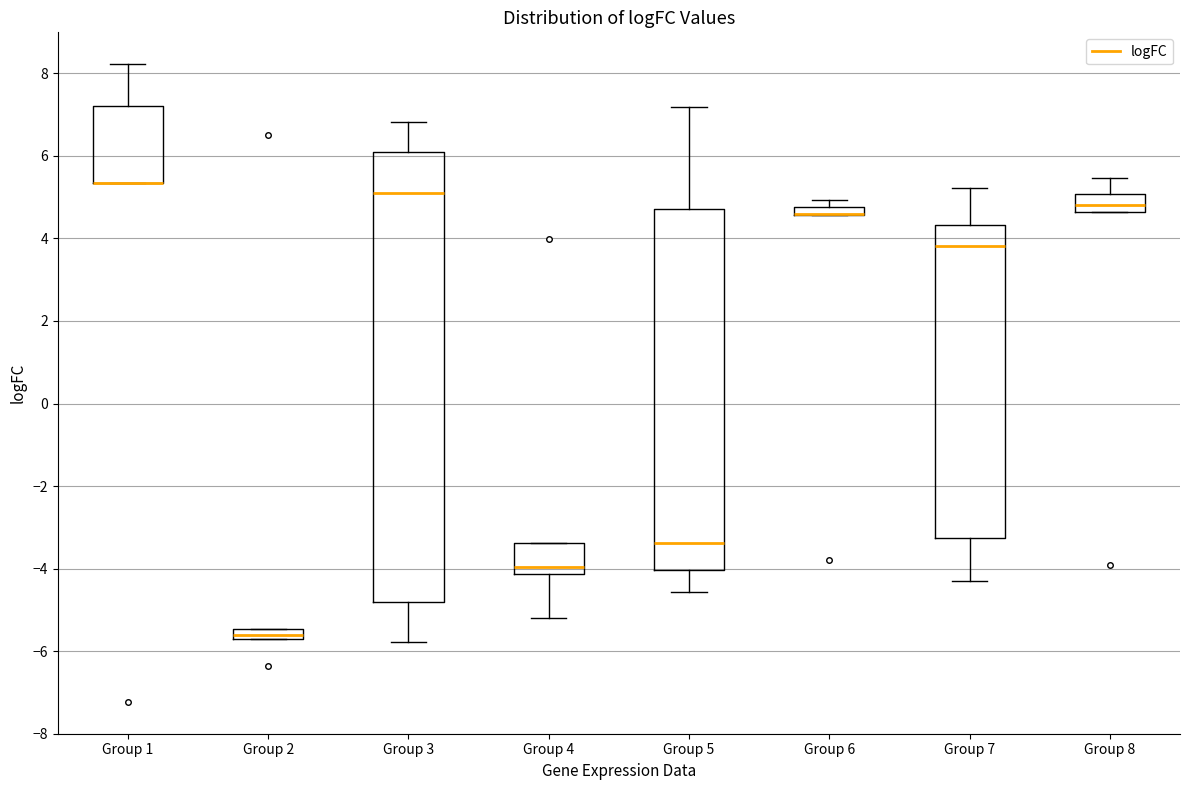

Comparing the boxes themselves (not the whiskers), which one is the tallest?

Group 3